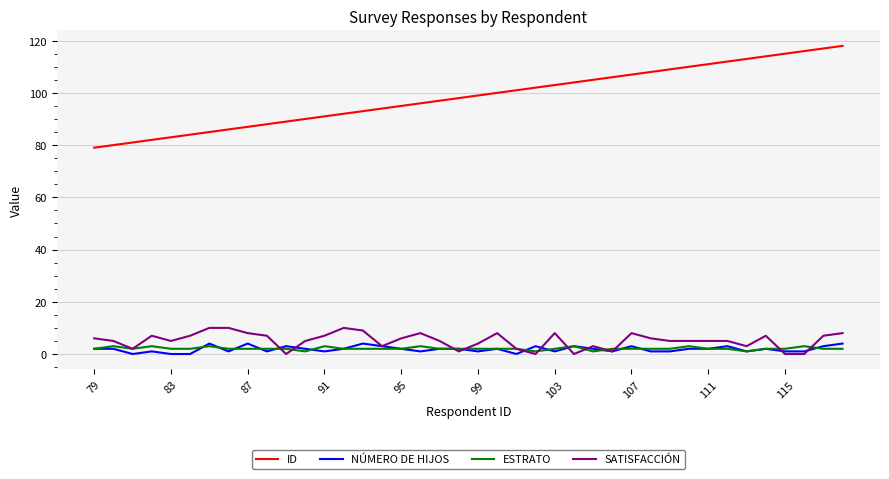

Which series has the largest range (max minus min)?

ID